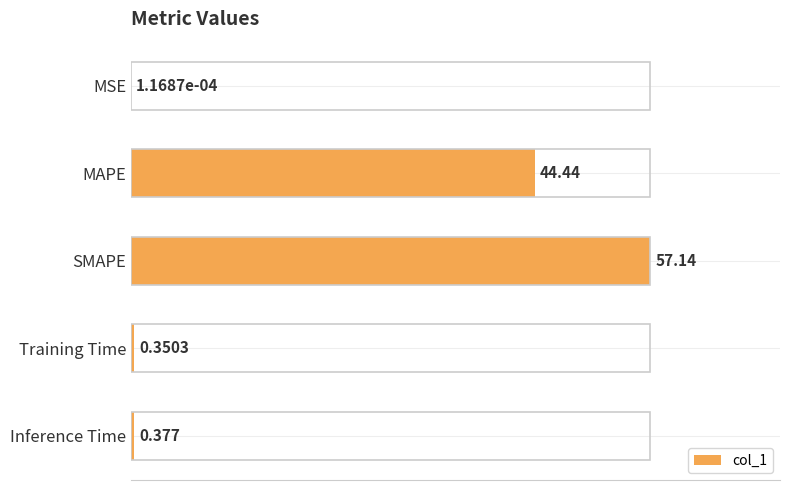

Which has a higher value, Training Time or MSE?

Training Time